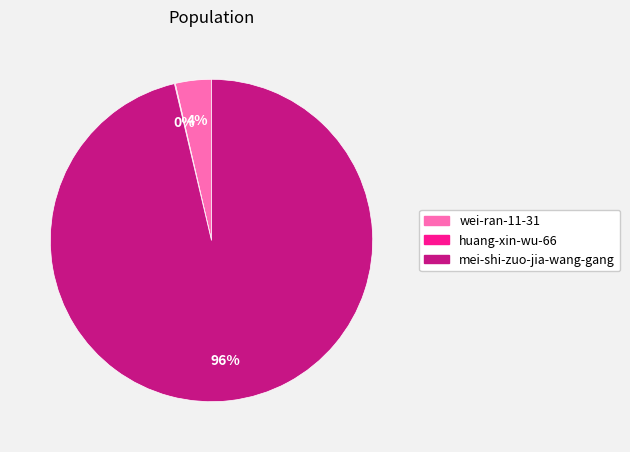

What percentage is the mei-shi-zuo-jia-wang-gang slice, to the nearest percent?

96%